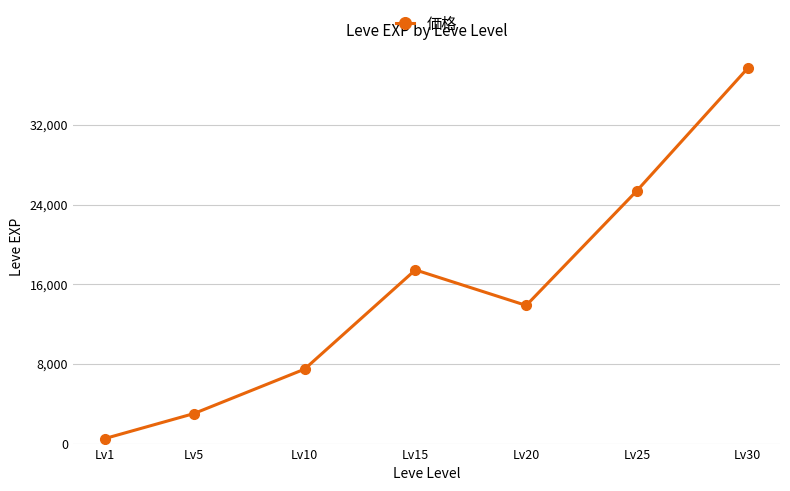

List the labels in order of value, smallest first.

Lv1, Lv5, Lv10, Lv20, Lv15, Lv25, Lv30